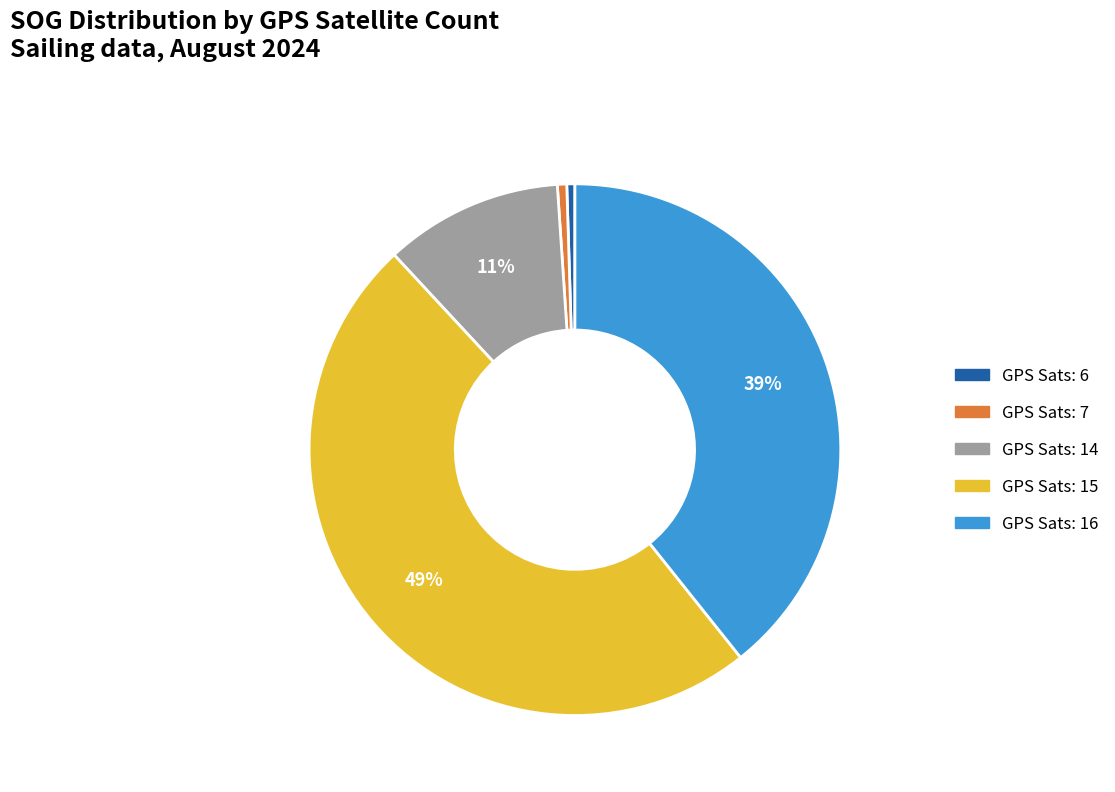

How many slices are in this pie chart?

5